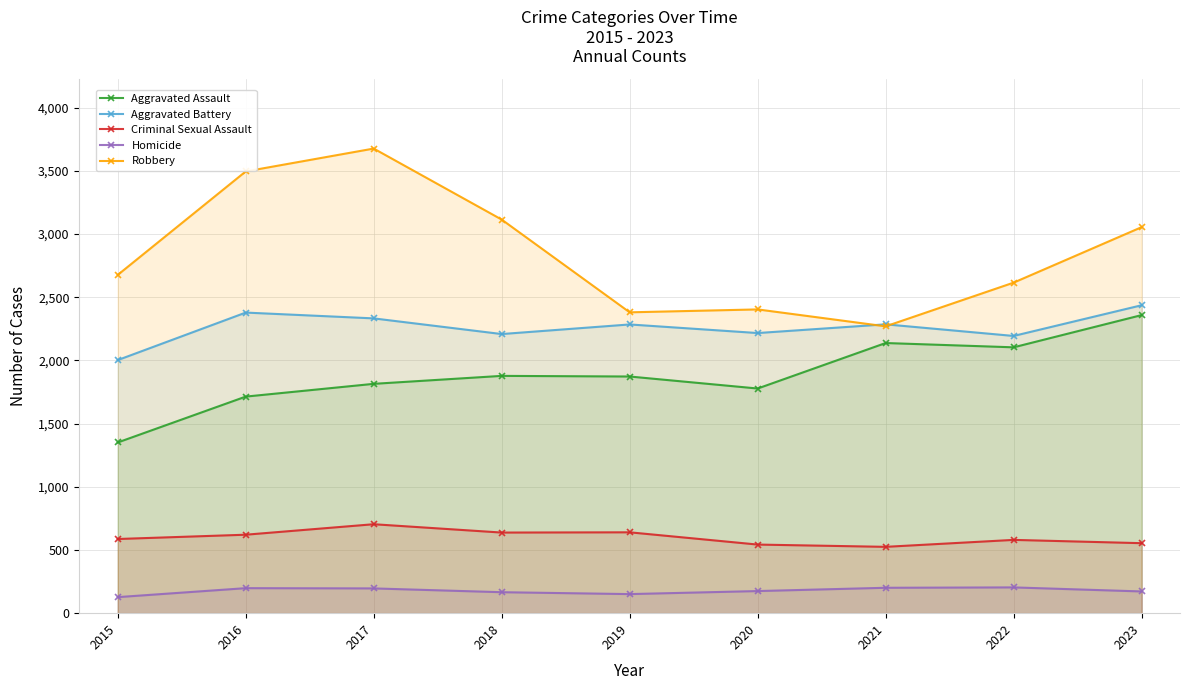

Which series has the largest total across all categories?

Robbery